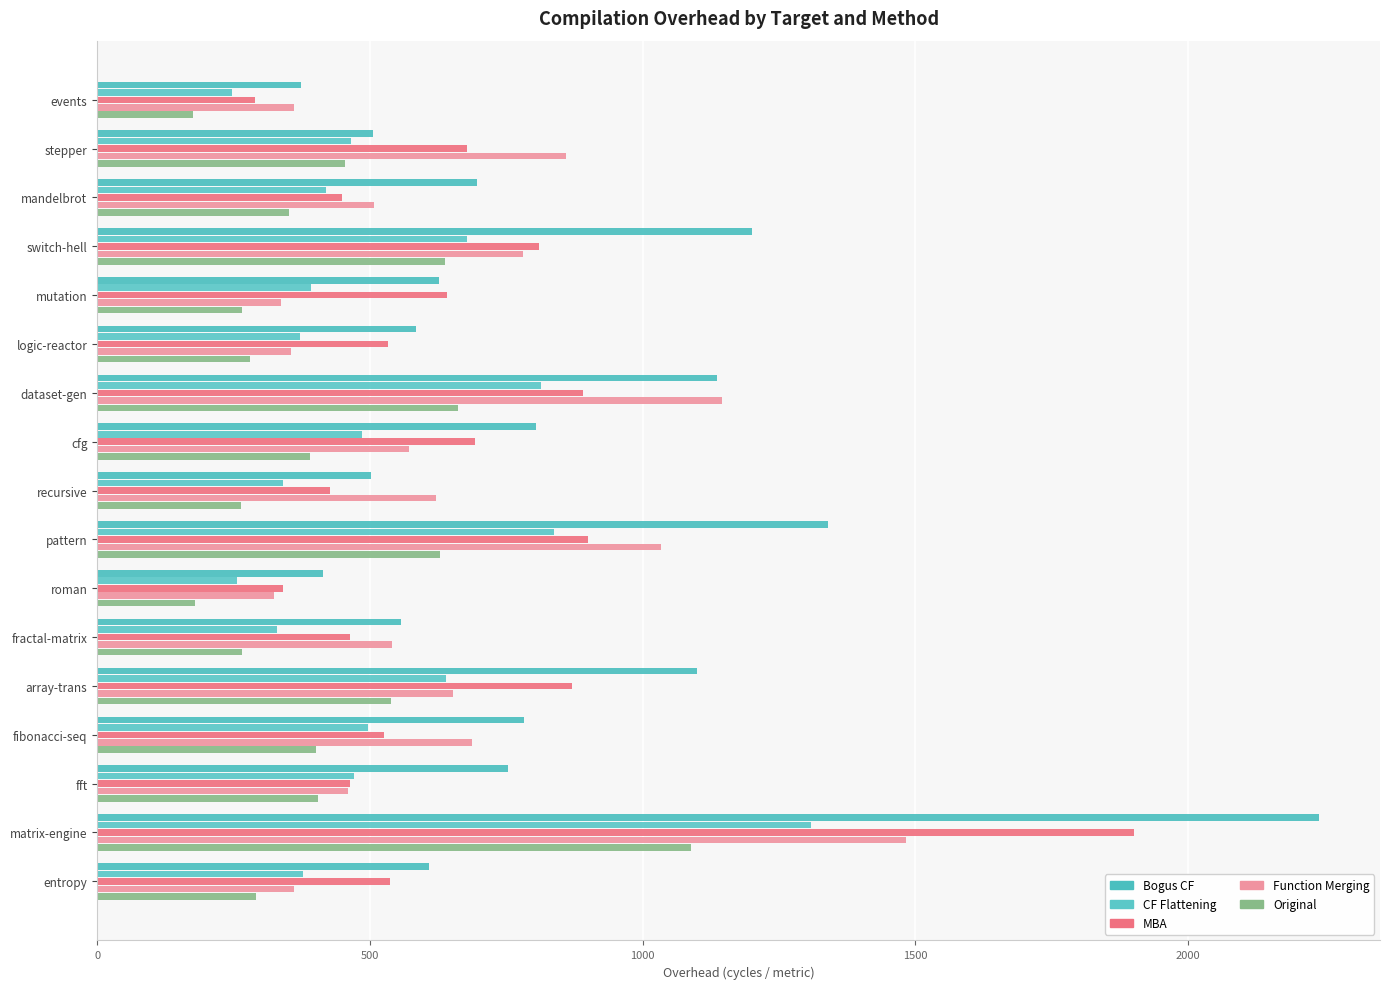

How many categories are shown in the chart?

17